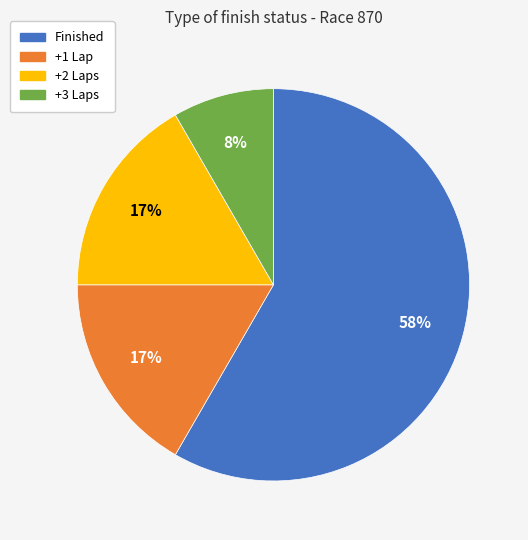

Combined, do +1 Lap and +2 Laps account for over 50%?

No